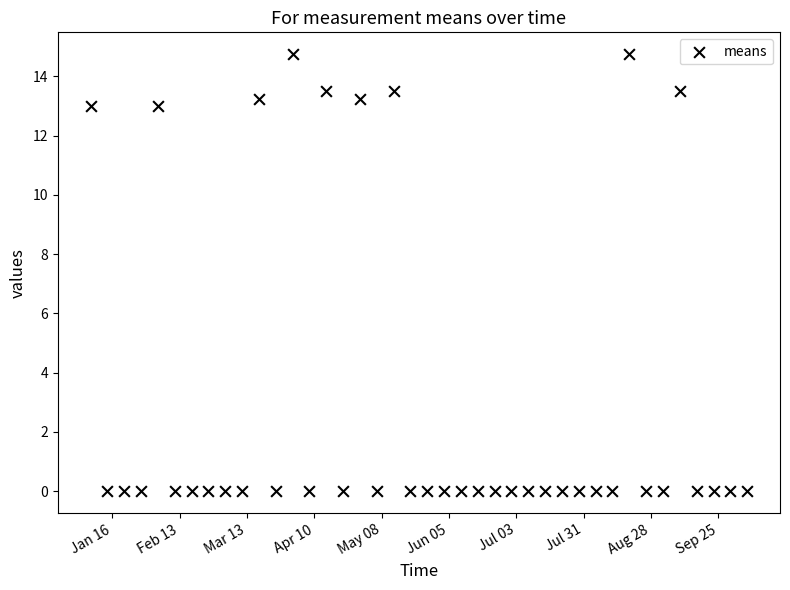

What is the range of X values (max minus min)?

273.0